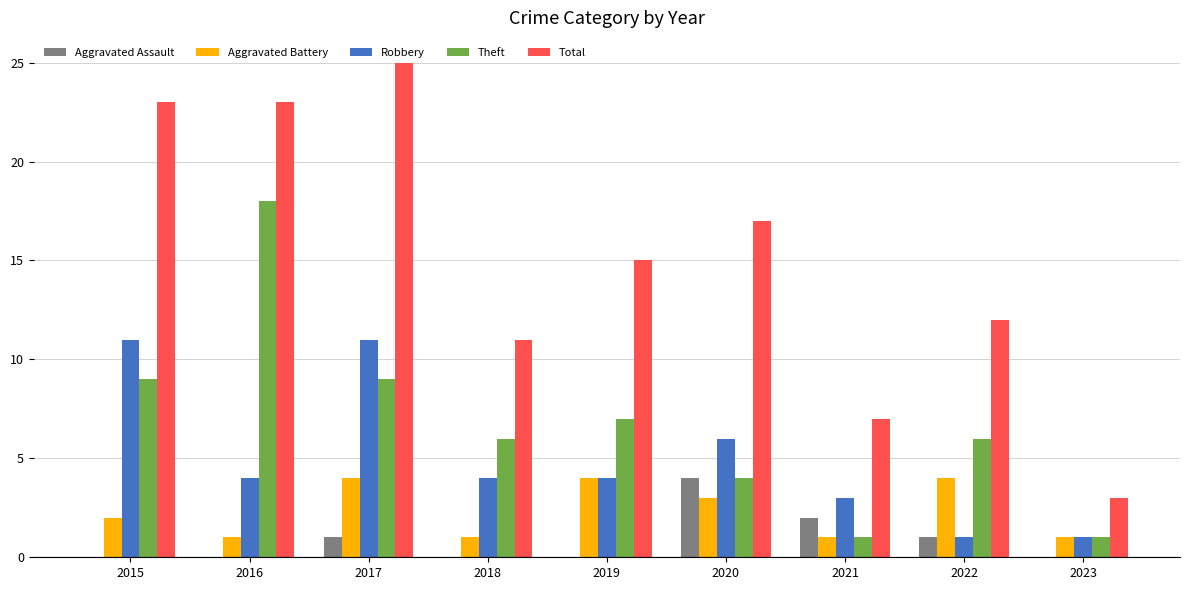

What is the sum of all Aggravated Assault values?

8